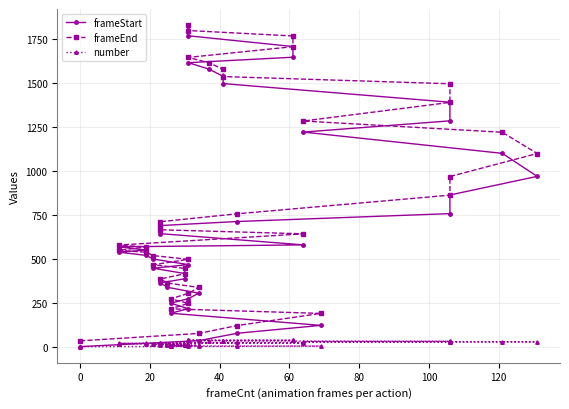

Reading left to right, extract all data points from this chart.

frameStart: 0	34	76	121	190	216	247	273	304	338	363	386	416	446	467	498	519	538	549	568	579	643	666	689	712	757	863	969	1100	1221	1285	1391	1497	1538	1579	1616	1647	1708	1769	1800
frameEnd: 33	75	120	189	215	246	272	303	337	362	385	415	445	466	497	518	537	548	567	578	642	665	688	711	756	862	968	1099	1220	1284	1390	1496	1537	1578	1615	1646	1707	1768	1799	1830
number: 0	1	2	3	4	5	6	7	8	9	10	11	12	13	14	15	16	17	18	19	20	21	22	23	24	25	26	27	28	29	30	31	32	33	34	35	36	37	38	39